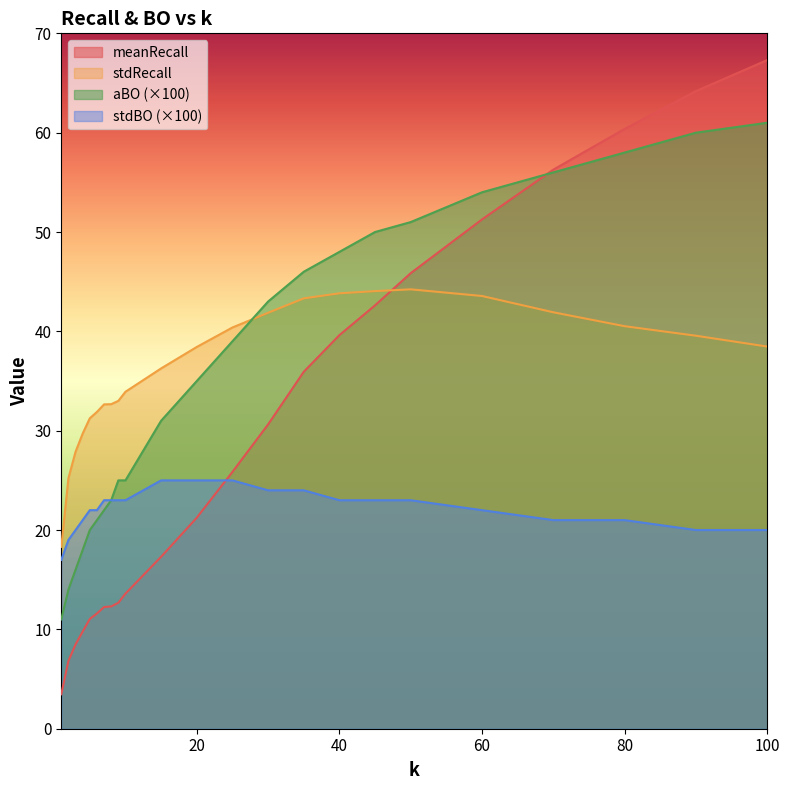

Which series has the widest spread of values?

meanRecall